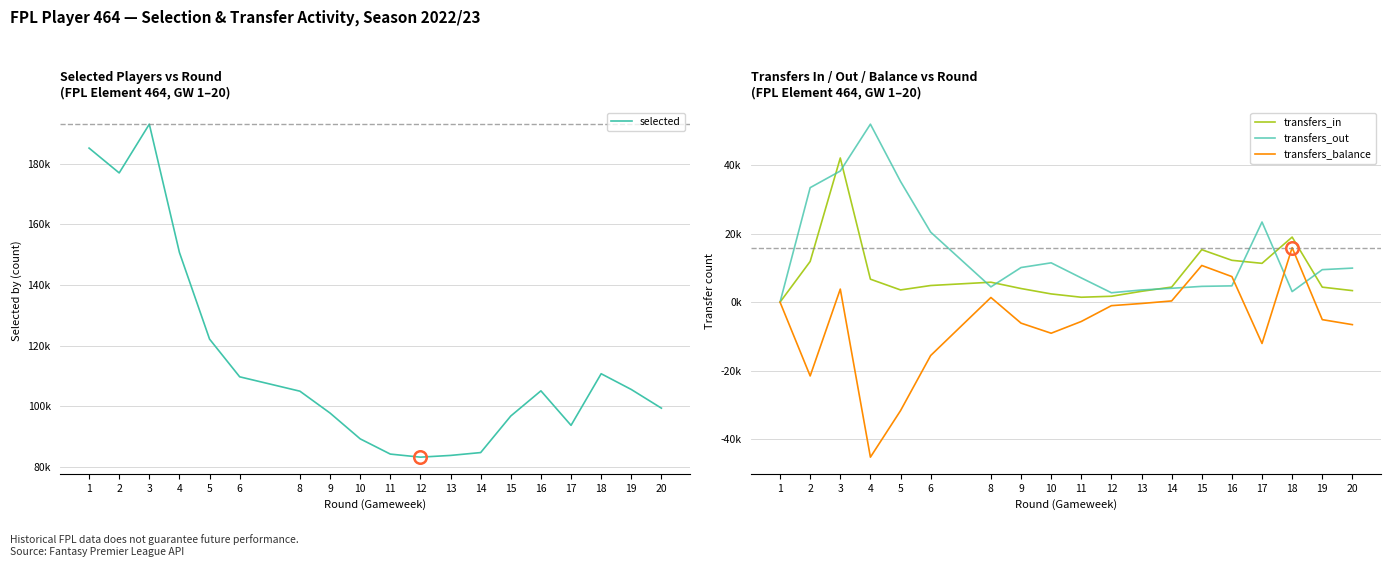

Rank the categories by transfers_in value from highest to lowest.

3, 18, 15, 16, 2, 17, 4, 8, 6, 14, 19, 9, 5, 20, 13, 10, 12, 11, 1